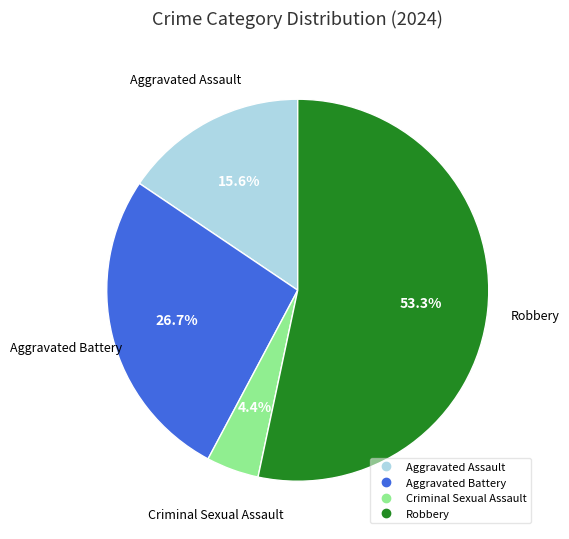

What percentage is the Robbery slice, to the nearest percent?

53%